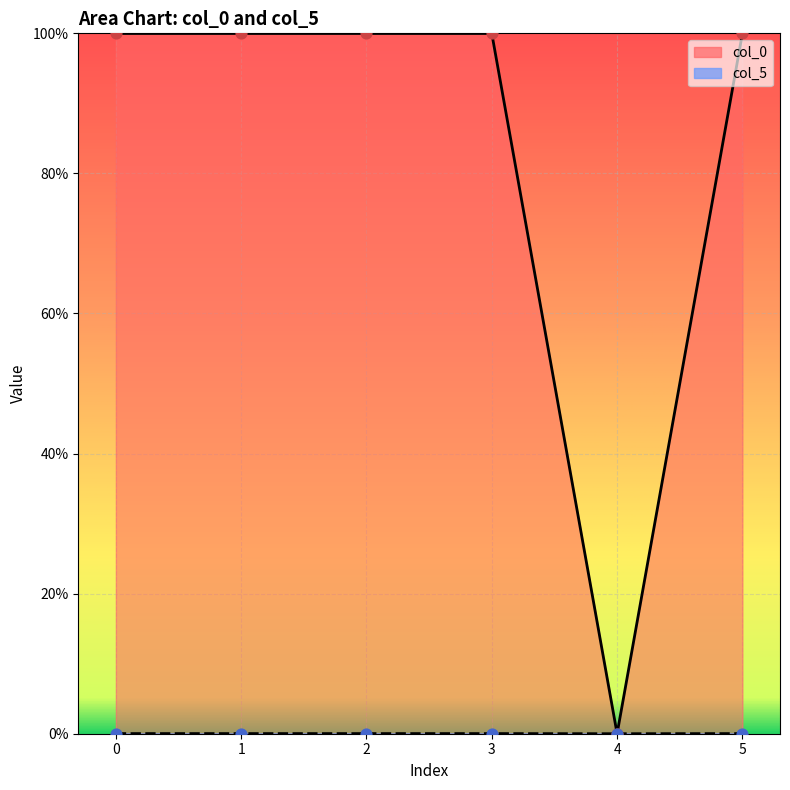

What are all the series names shown in the legend?

col_0, col_5